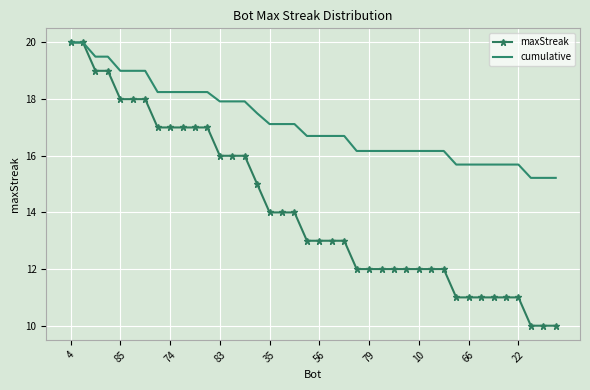

Rank the series by their average value, from highest to lowest.

cumulative, maxStreak